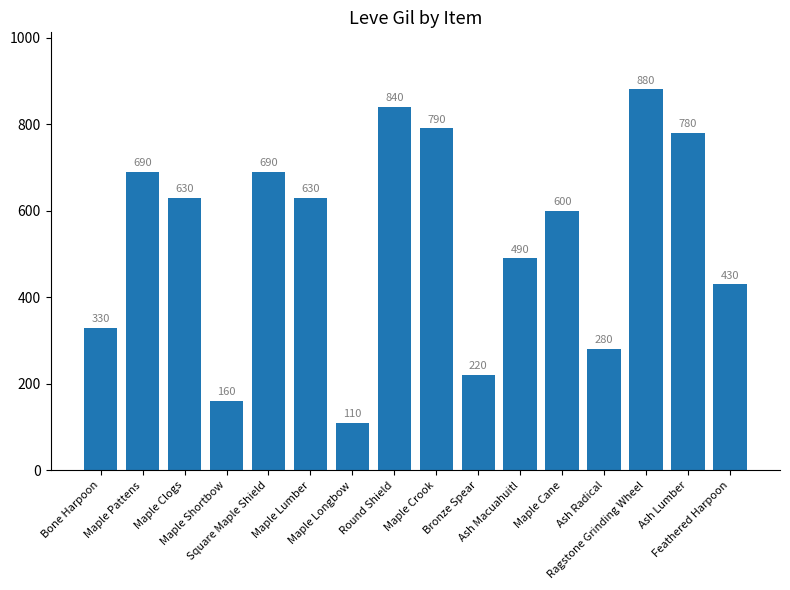

Which has a higher value, Maple Cane or Maple Longbow?

Maple Cane